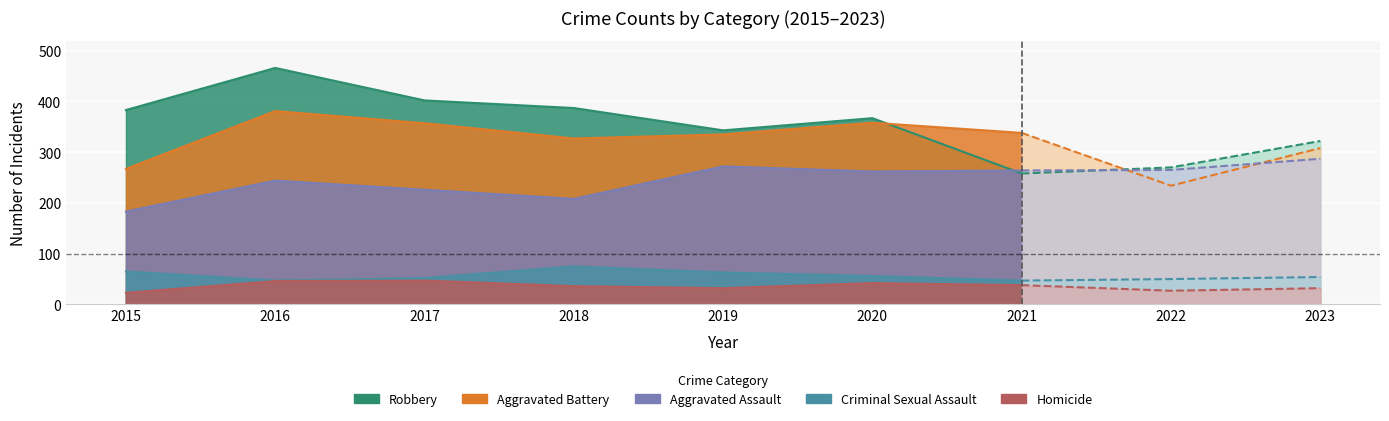

Is it true that Robbery equals 200 at 2017?

False